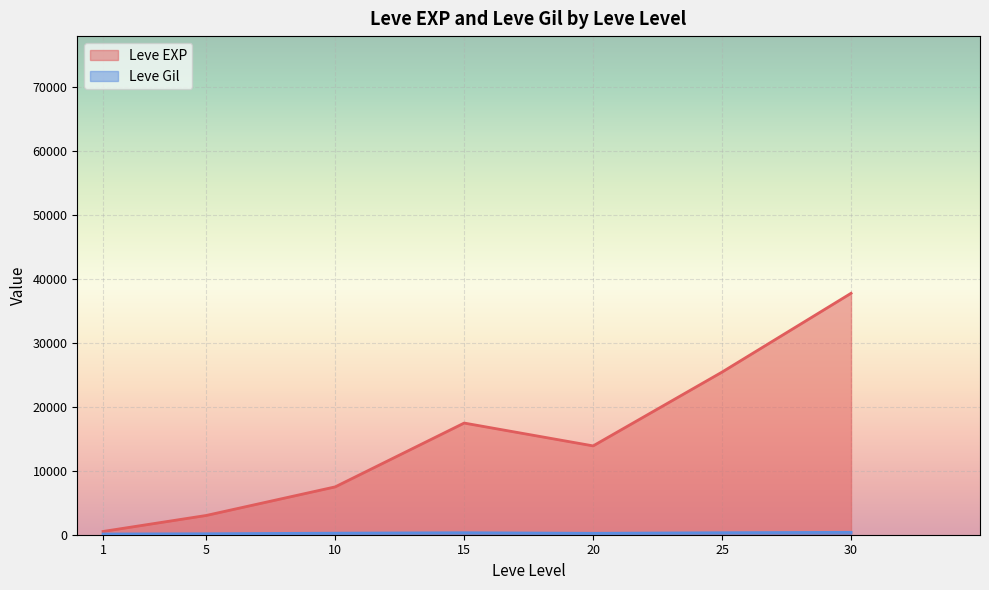

At which category is the sum across all series the highest?

30